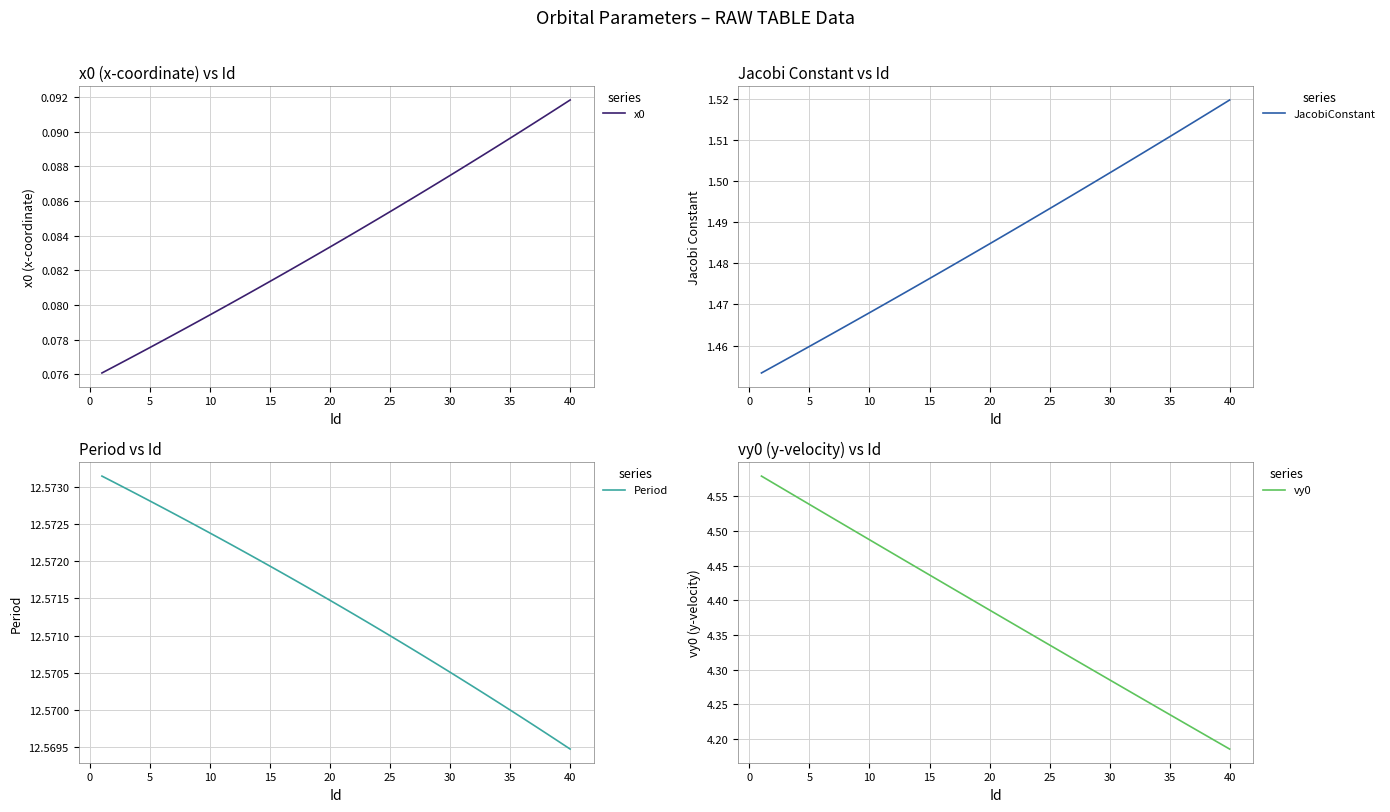

Which series has the largest range (max minus min)?

vy0